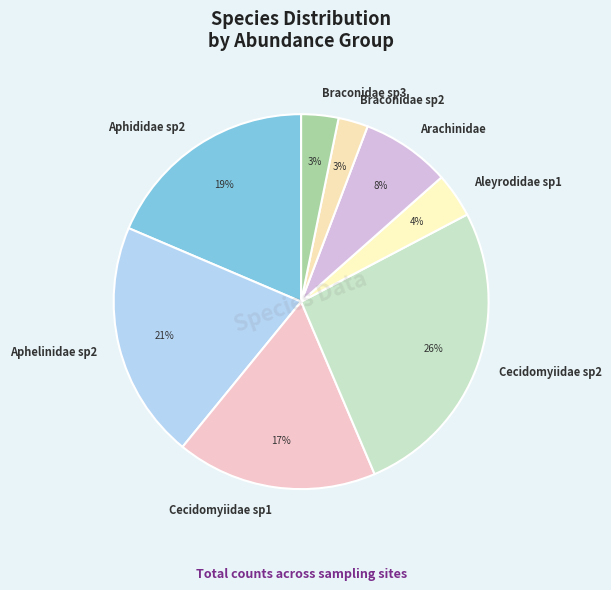

Does Aleyrodidae sp1 represent more than half of the total?

No